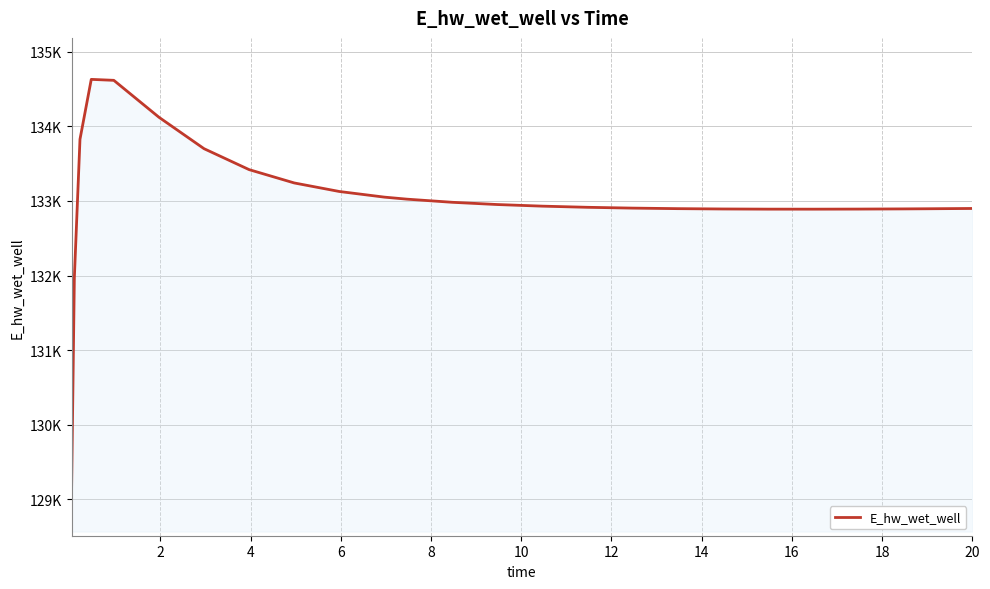

Is this an area chart (filled region under the line)?

Yes